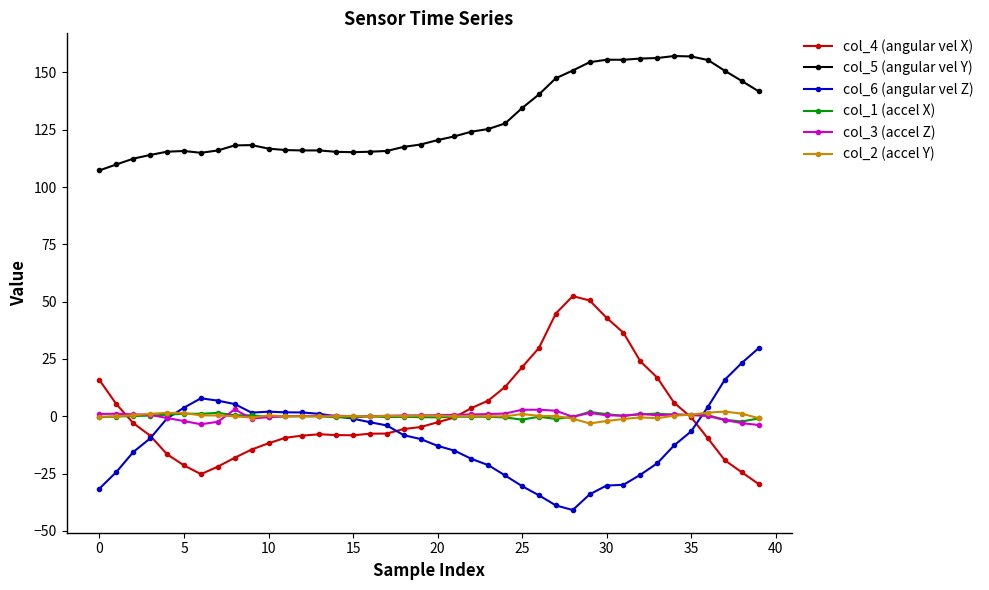

What is the minimum value shown in the chart?

-40.9